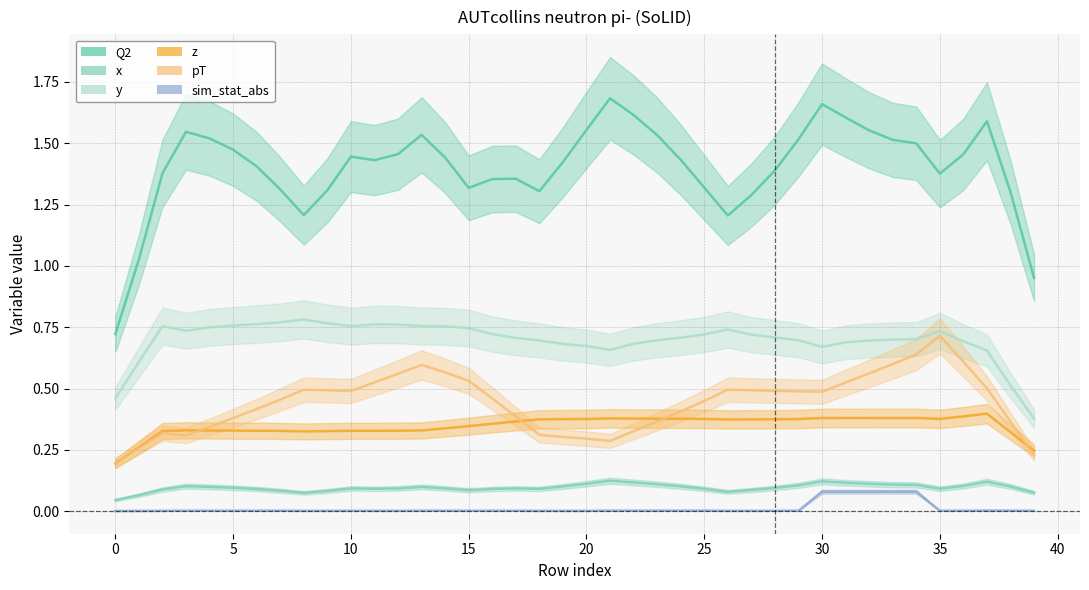

How many interior local peaks does the pT series have?

5